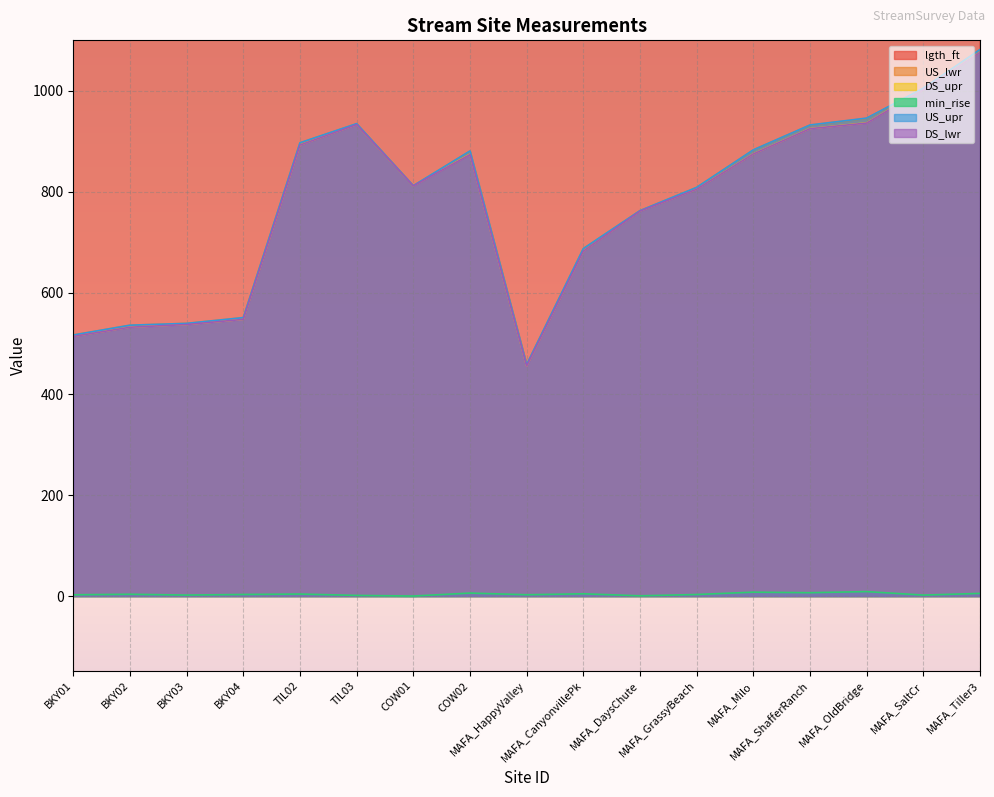

What is the approximate value of DS_lwr at MAFA_Milo?

875.1